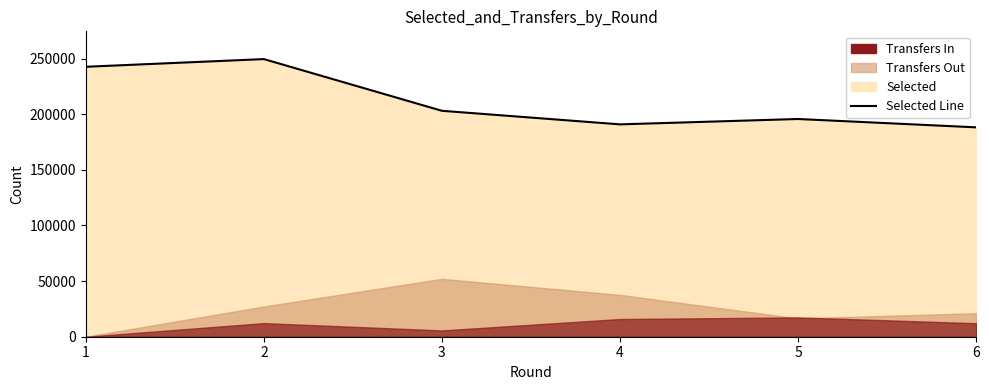

List the labels in order of value, smallest first.

6, 4, 5, 3, 1, 2